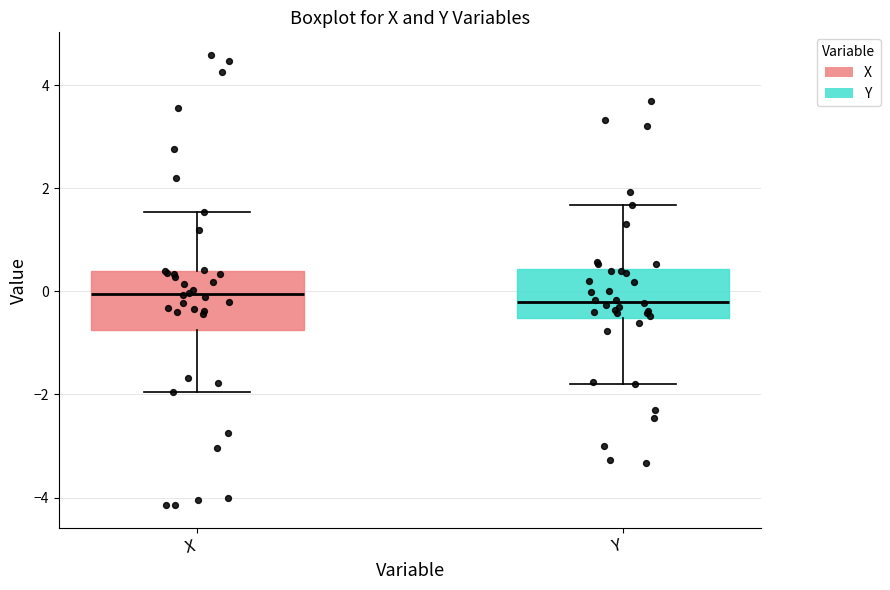

Reading left to right, transcribe this box plot: for each box, give where its median line is, the range the box spans, and where its two whiskers end, as read against the y-axis. The values are not printed on the chart, so give them approximately, as read against the axis.

X: median 0.0, box -0.8 to 0.4, whiskers -2.0 to 1.6
Y: median -0.2, box -0.6 to 0.4, whiskers -1.8 to 1.6